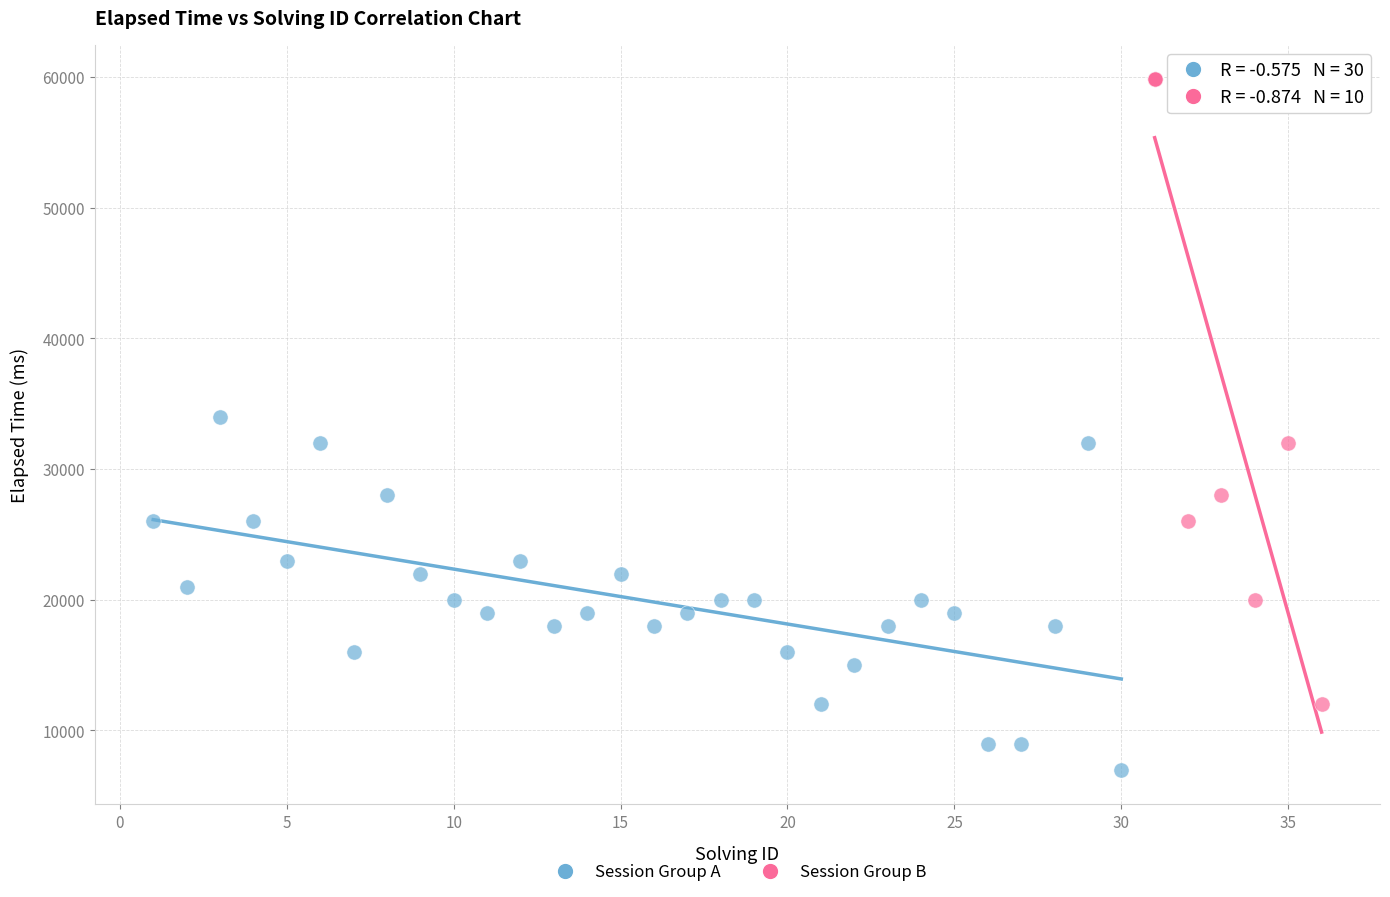

Which series has the widest spread of Y values?

Session Group B